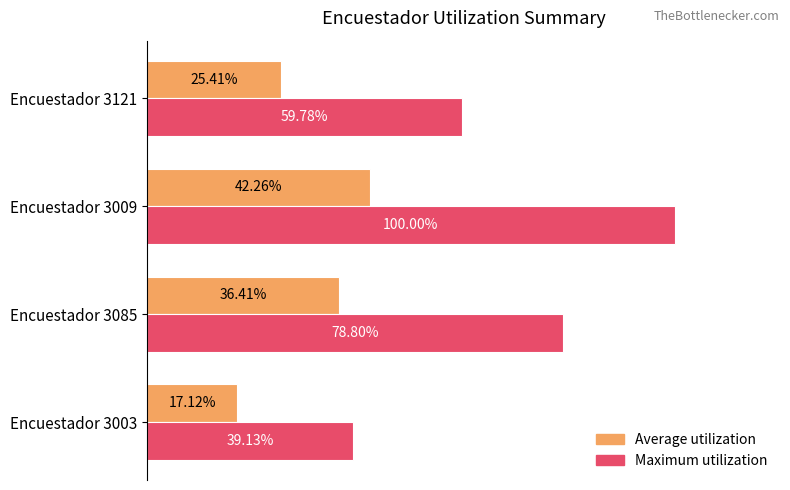

List the labels in order of Maximum utilization value, smallest first.

Encuestador 3003, Encuestador 3121, Encuestador 3085, Encuestador 3009